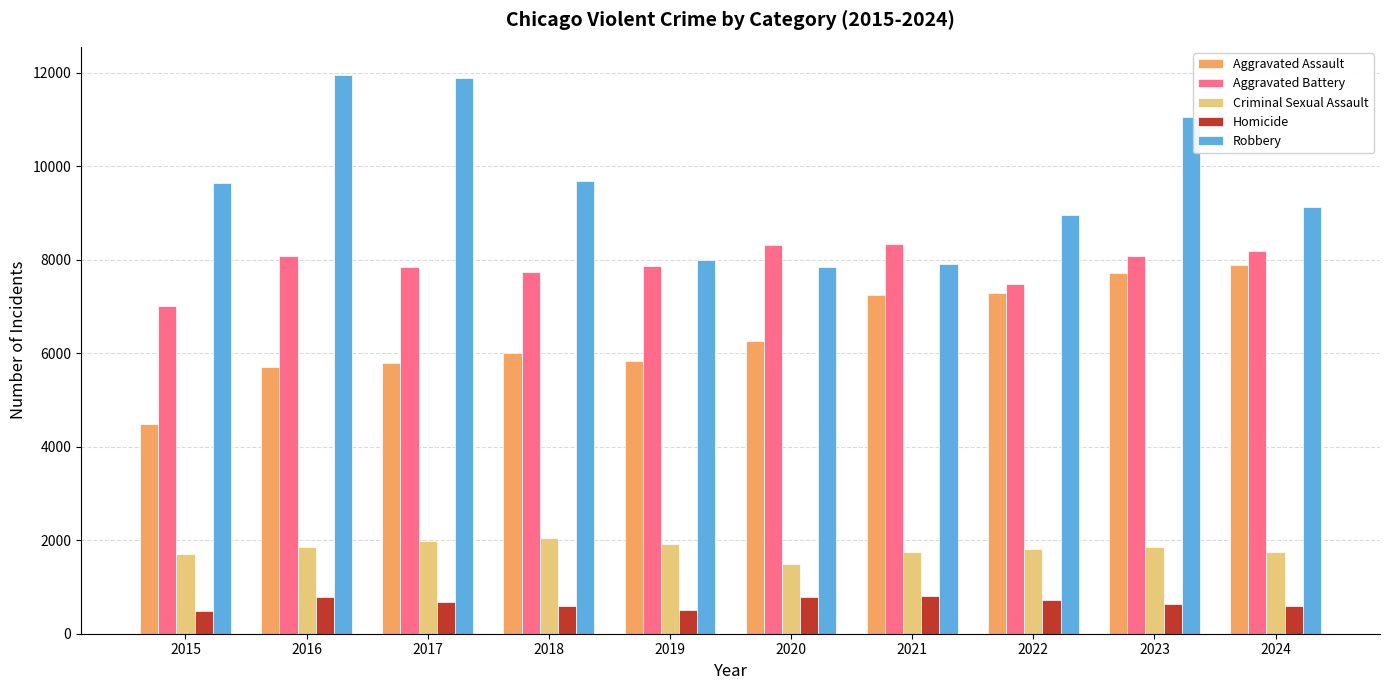

True or false: Aggravated Battery has a value of 7019 at 2015.

True